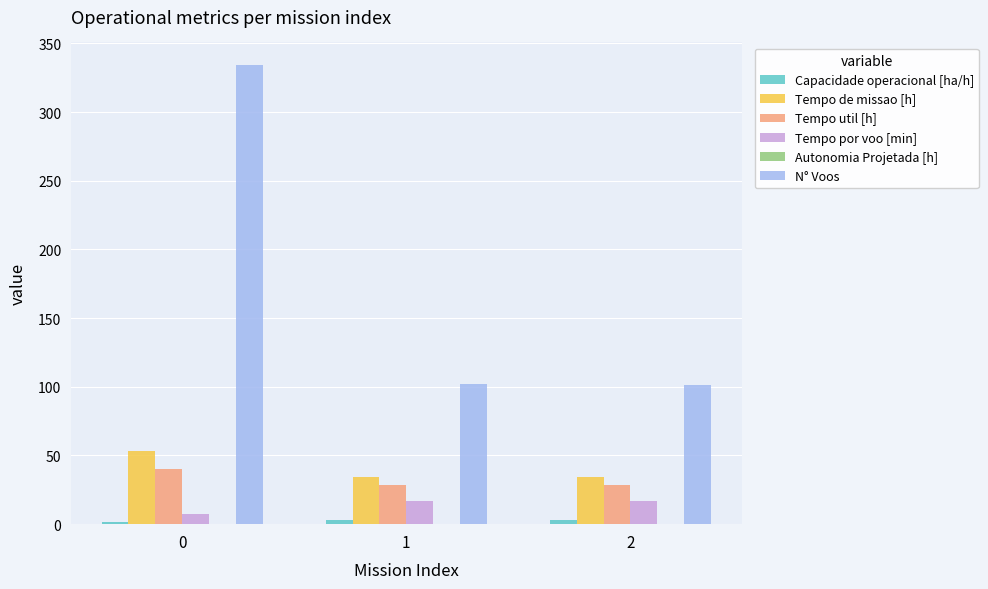

What is the sum of all Tempo util [h] values?

97.4